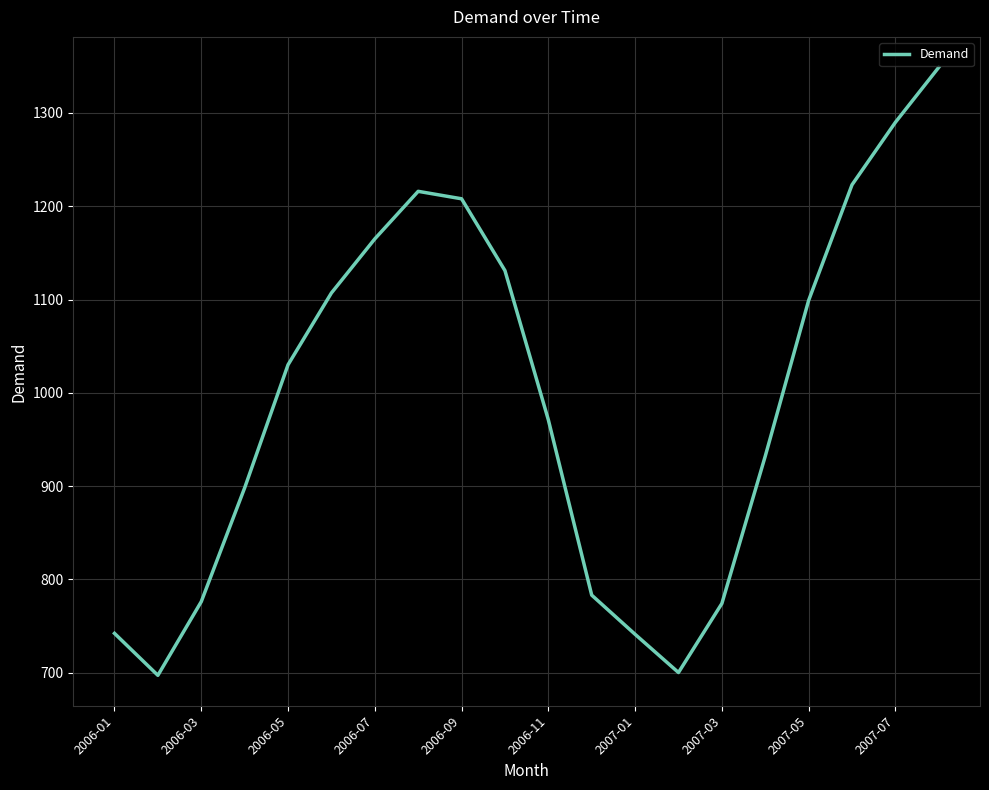

What is the difference between the maximum and minimum values?

652